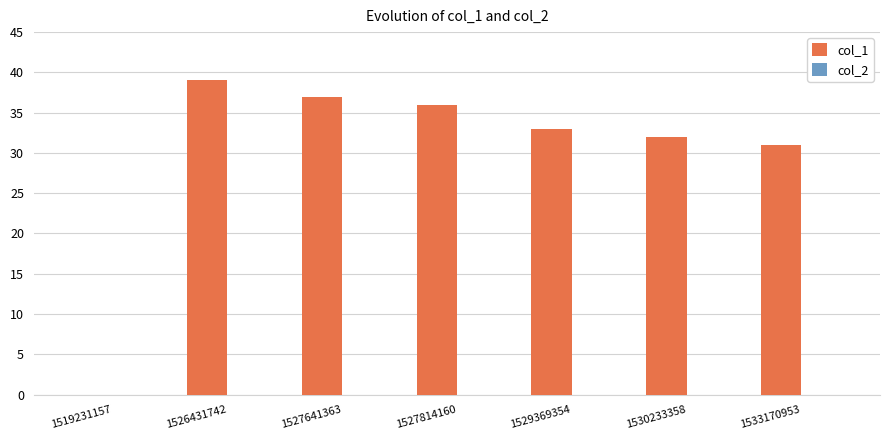

Reading right to left, what are all the values shown in this chart?

1533170953=31	1530233358=32	1529369354=33	1527814160=36	1527641363=37	1526431742=39	1519231157=0